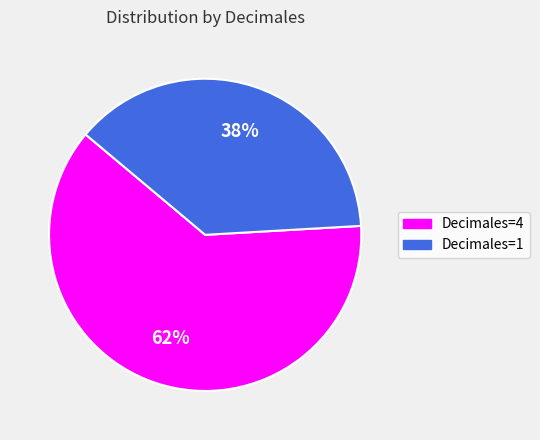

True or false: Decimales=1 accounts for 38% of the total.

True